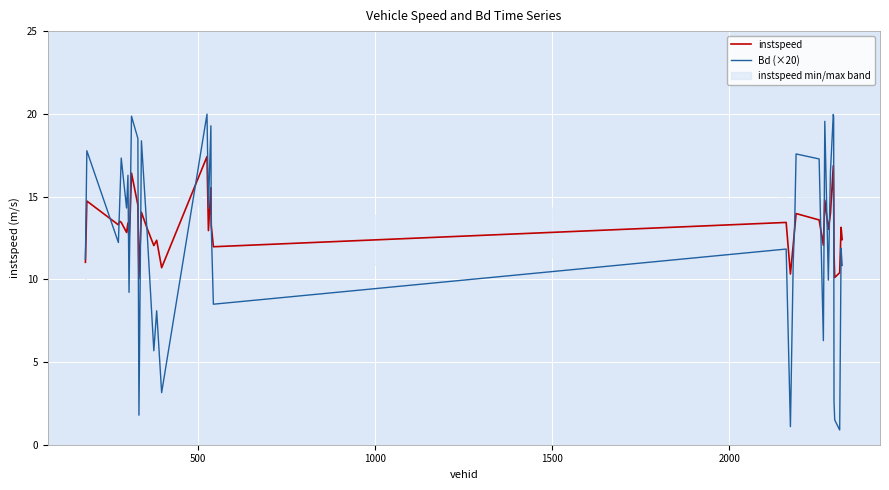

What is the highest value of the instspeed series?

17.4